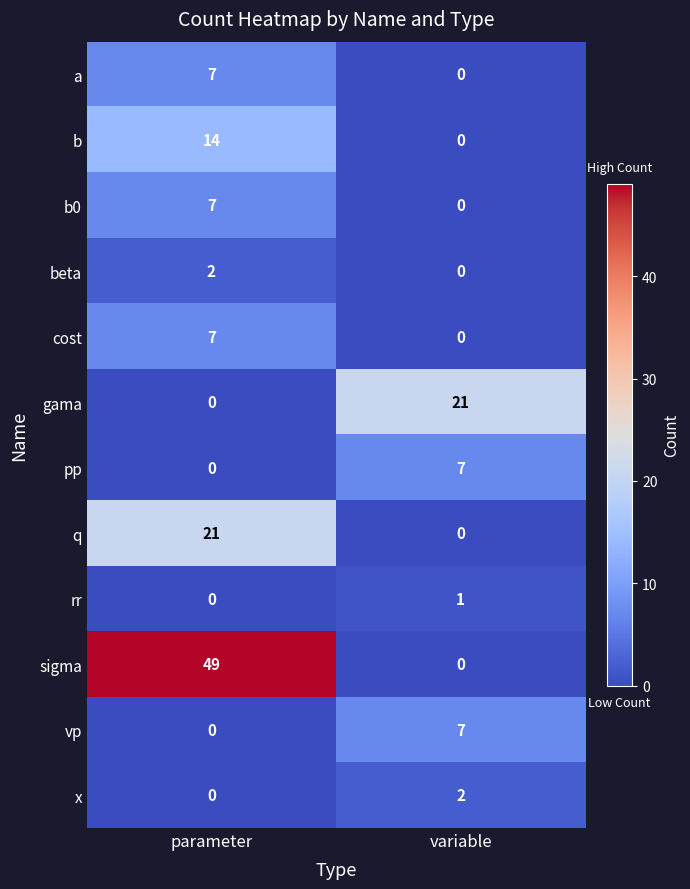

What is the spread (max minus min) of values at parameter?

49